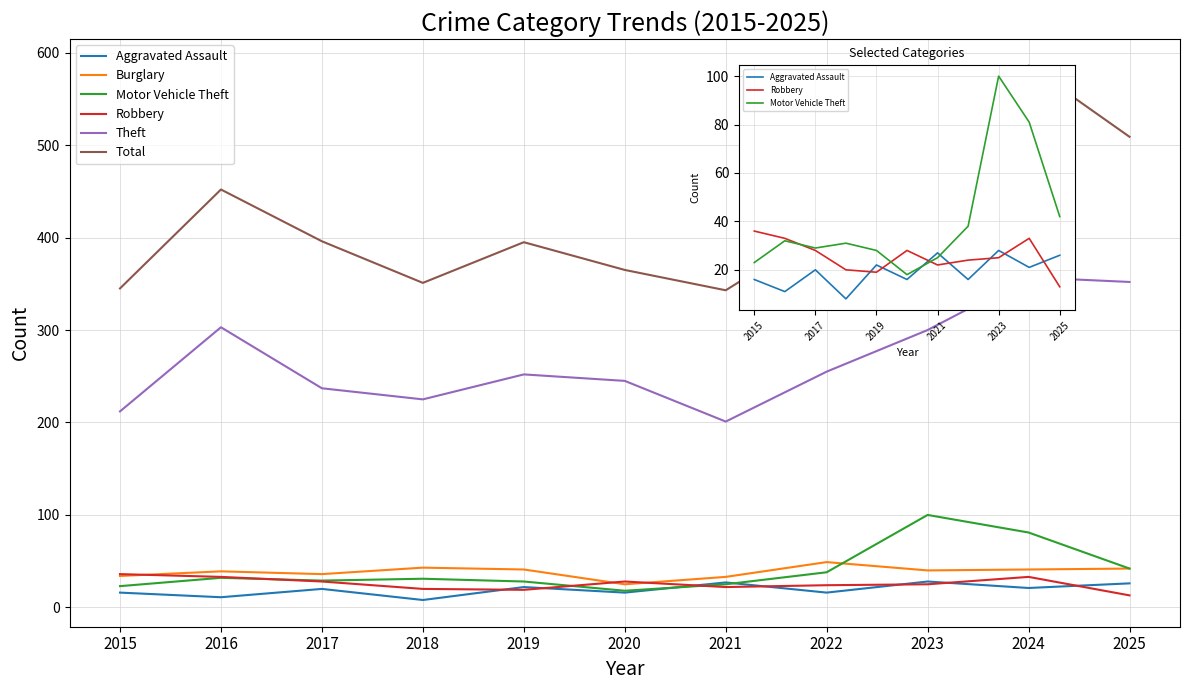

Between 2020 and 2022, which series saw the biggest shift?

Total